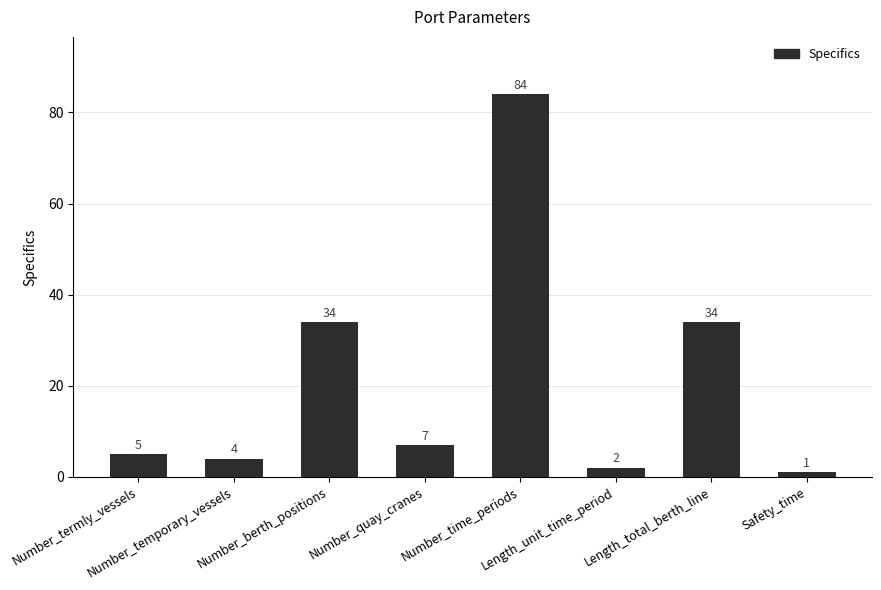

What is the difference between the maximum and minimum values?

83